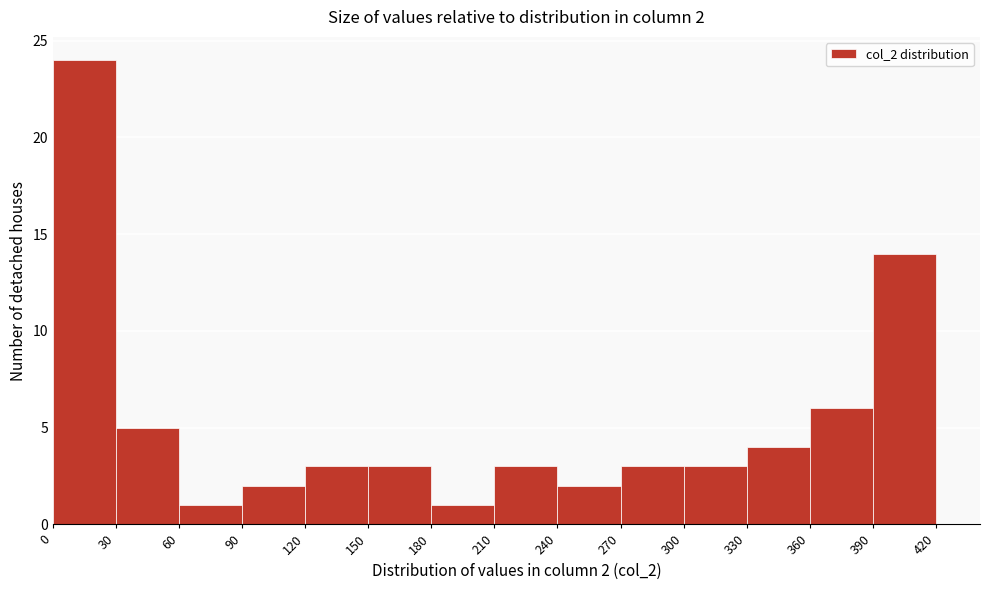

Over which range of the x-axis is the bar tallest?

0 to 30